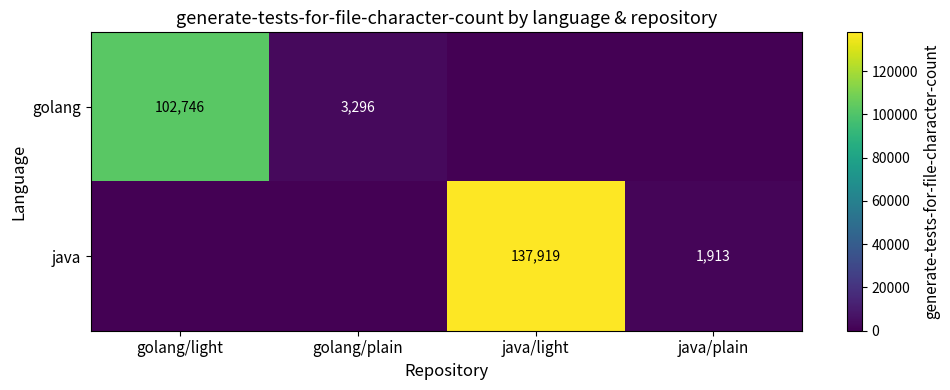

How many categories are shown in the chart?

4